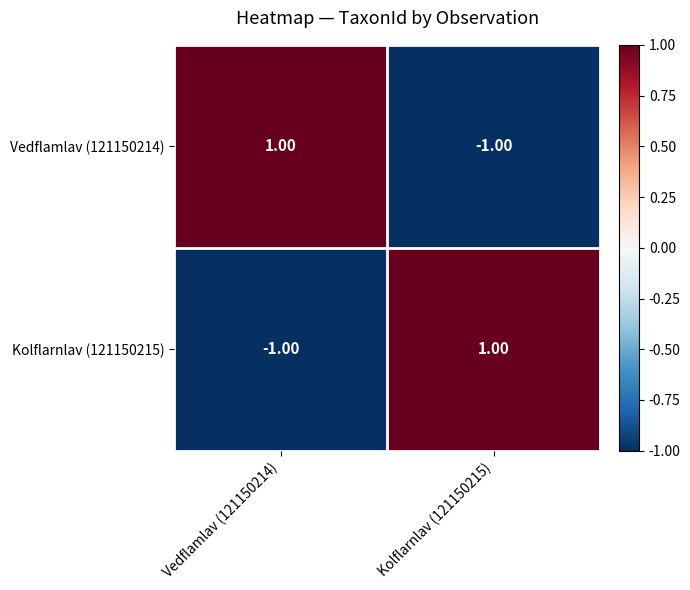

List the labels in order of Kolflarnlav (121150215) value, smallest first.

Vedflamlav (121150214), Kolflarnlav (121150215)